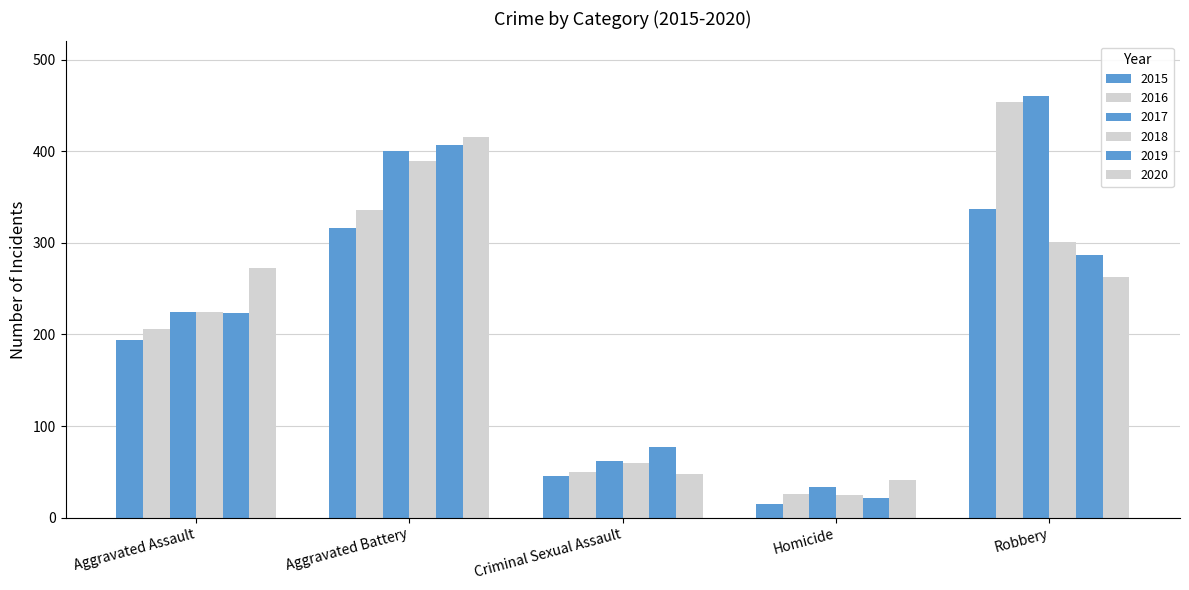

Which category has the lowest value across all series?

Homicide